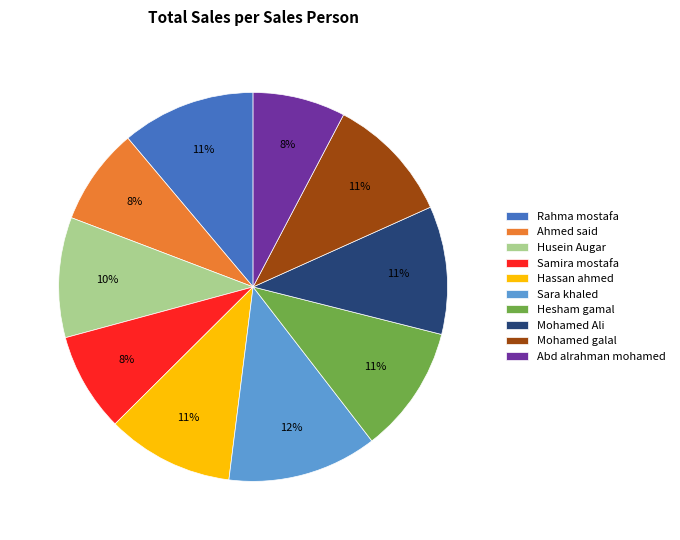

To the nearest percent, what is the combined percentage of Ahmed said and Hassan ahmed?

19%